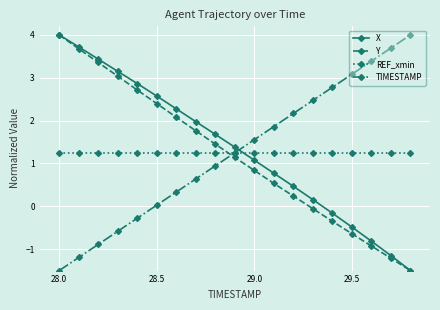

True or false: REF_xmin and Y intersect in this chart.

True